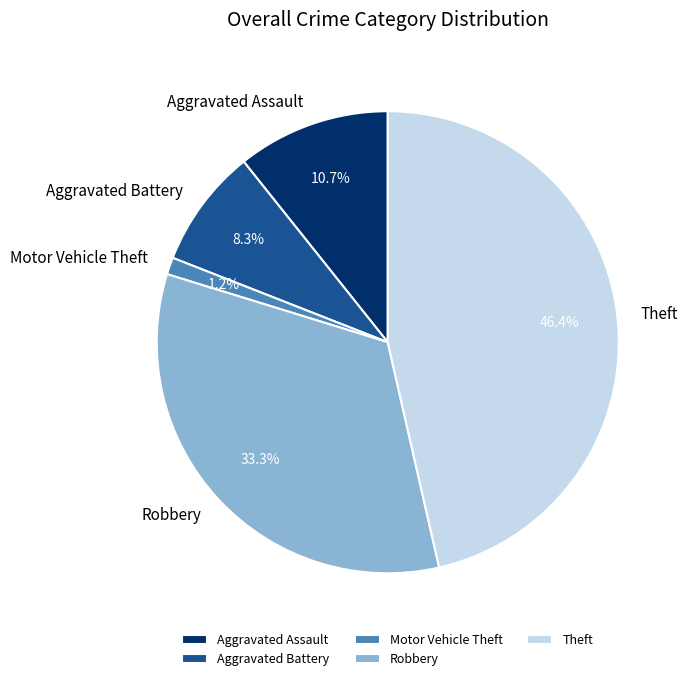

Combined, what portion of the pie is Motor Vehicle Theft and Robbery?

34.5%